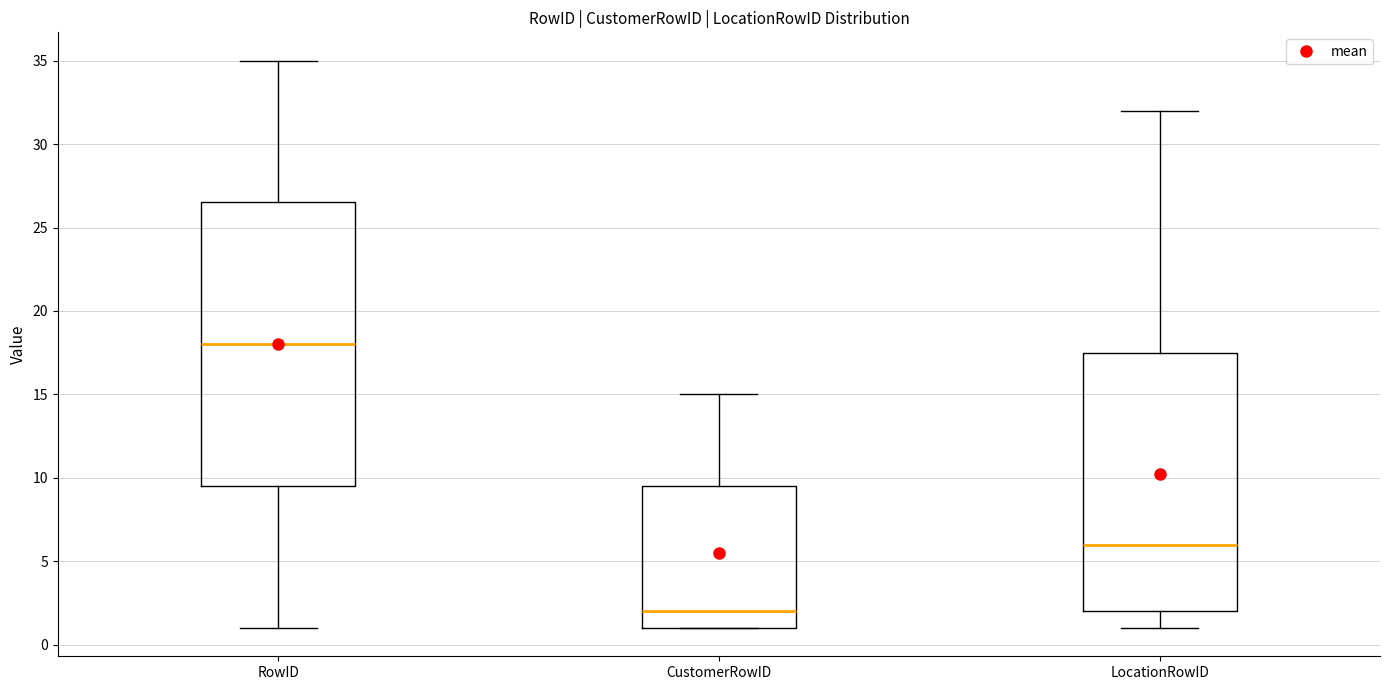

Where does the upper whisker of the box for CustomerRowID end on the y-axis? The values are not printed on the chart, so give them approximately, as read against the axis.

15.0